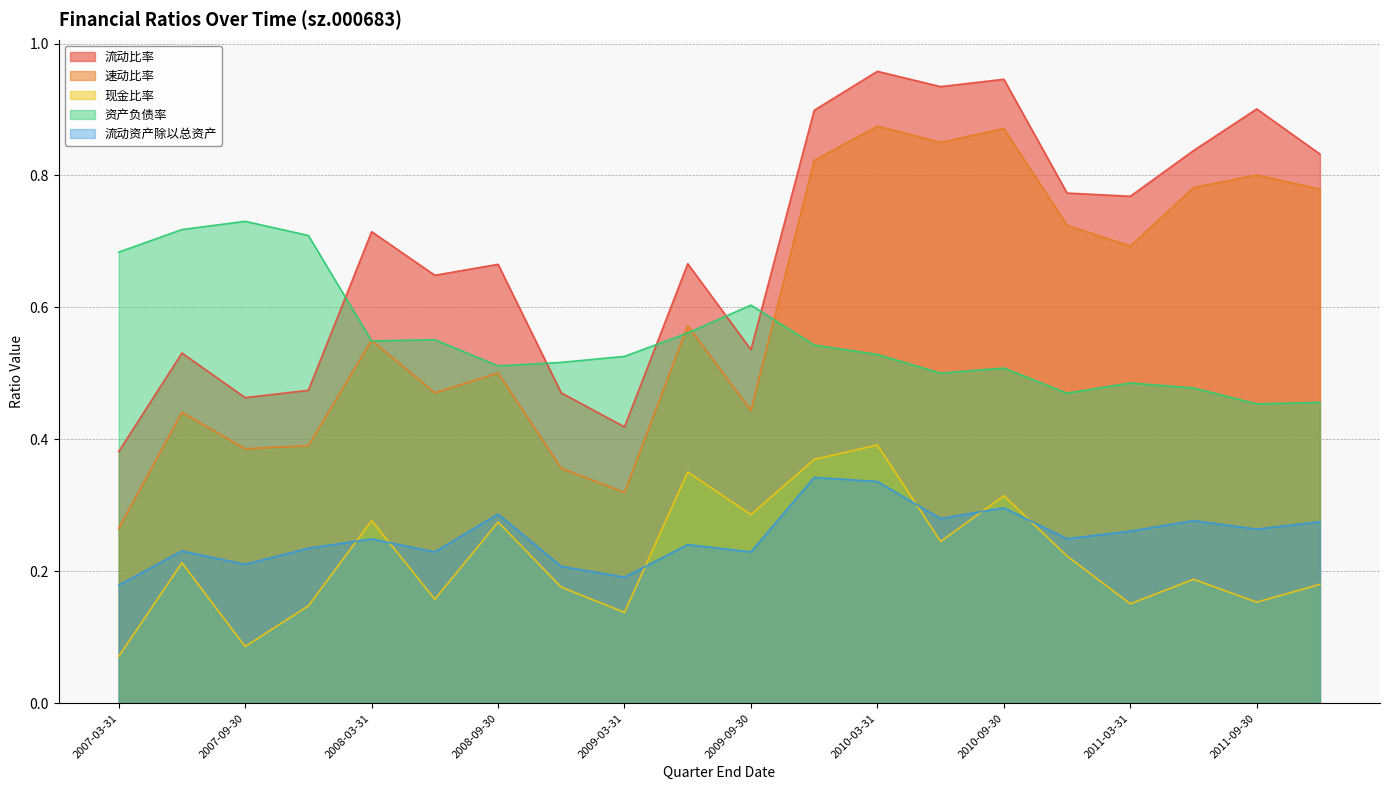

What is the approximate value of 资产负债率 at 2010-09-30?

0.5